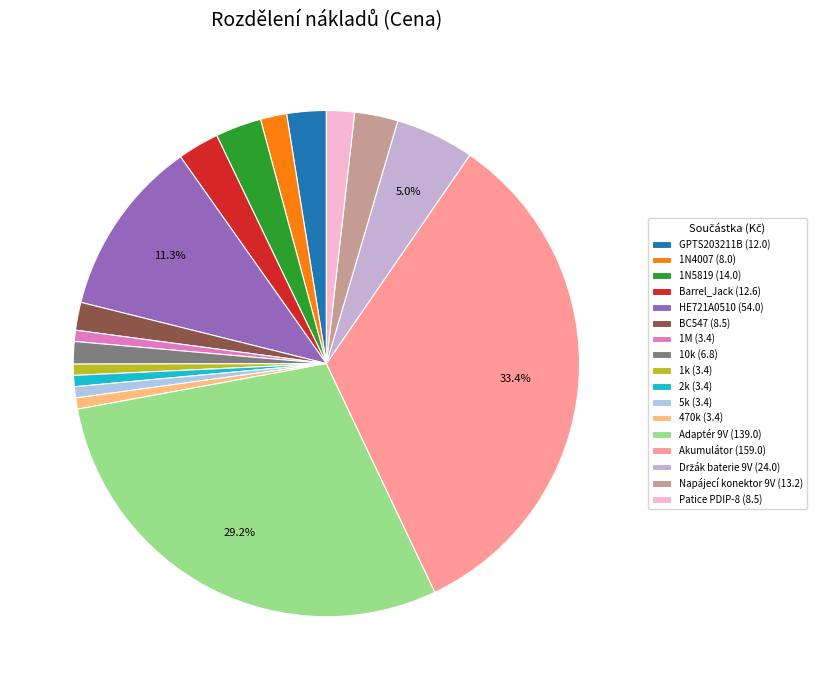

To the nearest percent, what is the difference between the largest and smallest slice percentages?

33%